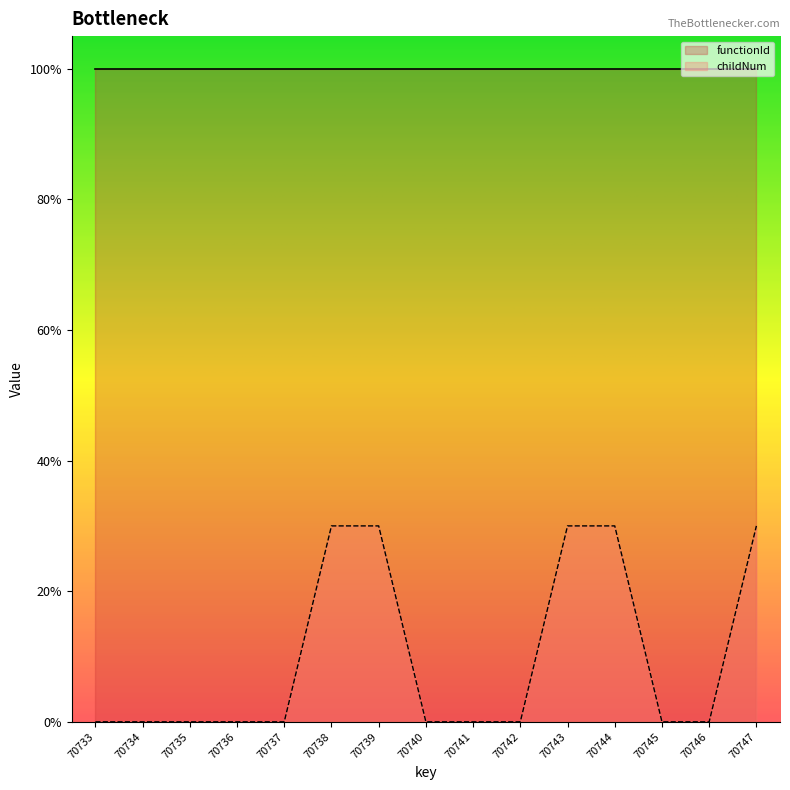

How many values are above zero?

5